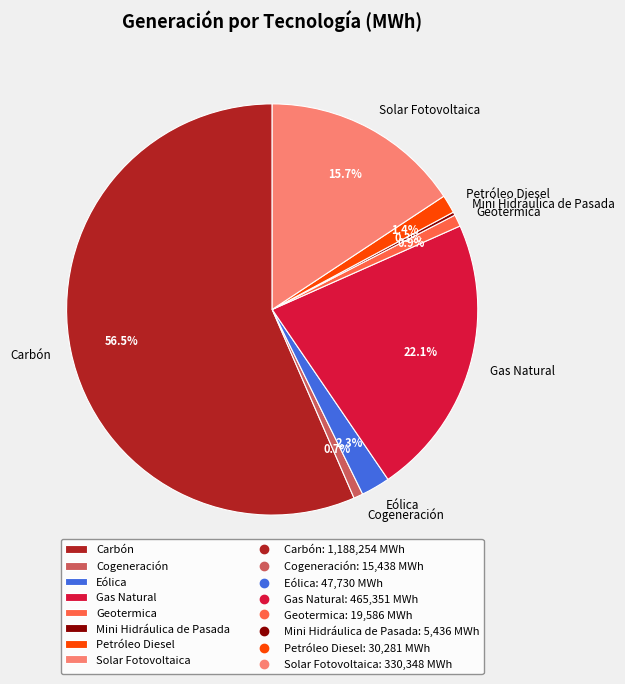

To the nearest percent, what is the average slice percentage?

12%